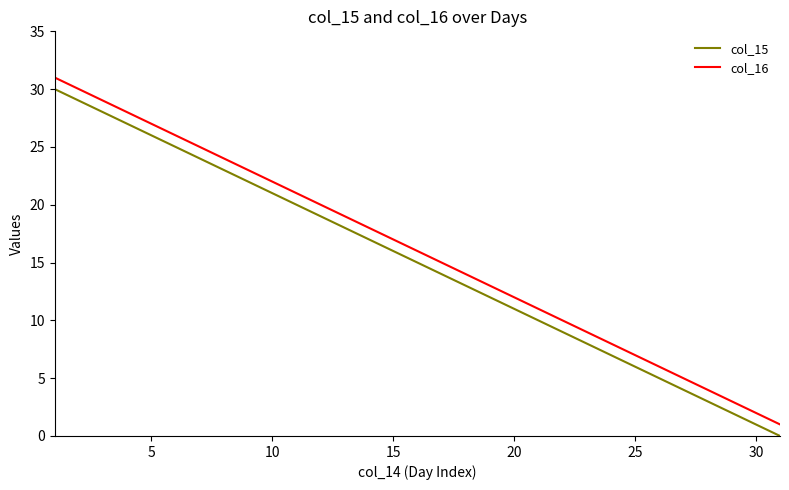

List the series in order of their peak value, highest first.

col_16, col_15